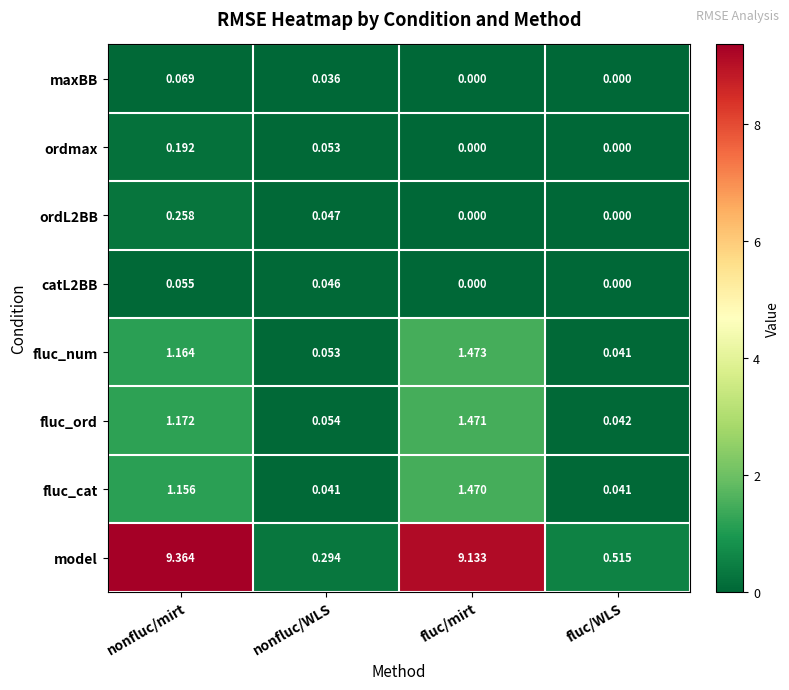

Which series has the largest total across all categories?

model